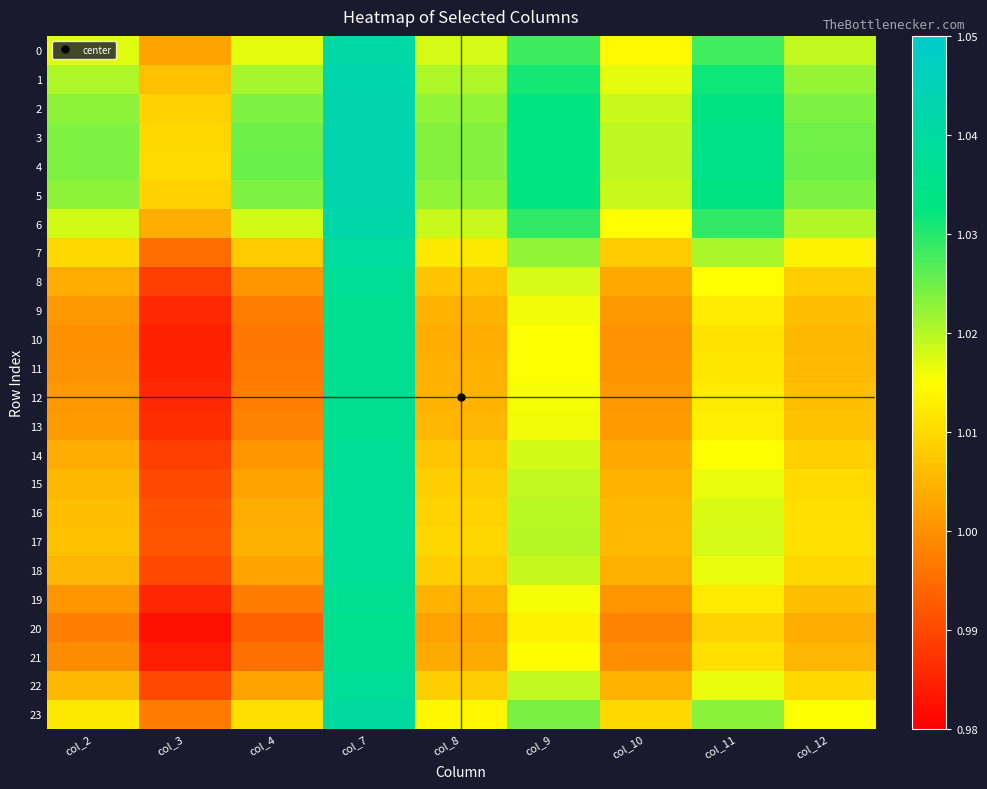

Between col_8 and col_10, which series saw the biggest shift?

21